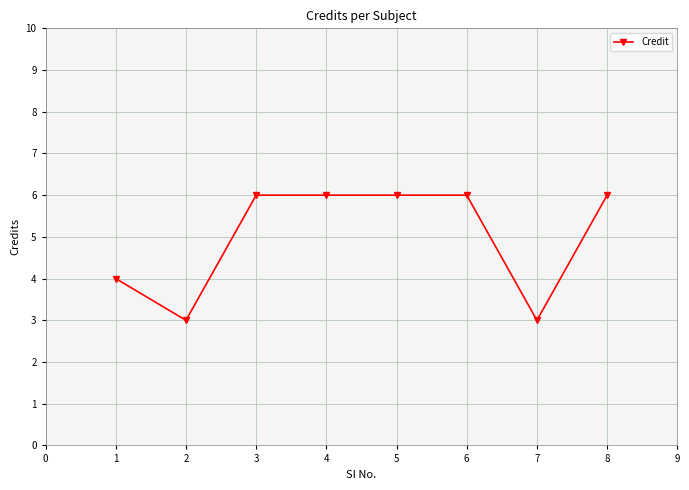

Reading left to right, extract all data points from this chart.

4	3	6	6	6	6	3	6